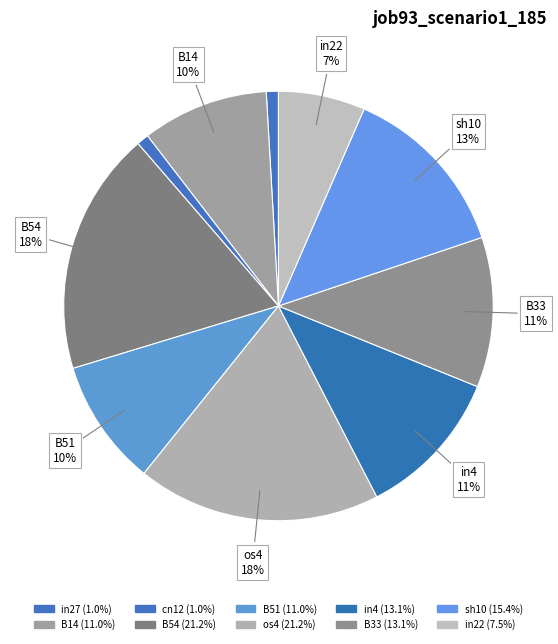

How many slices are in this pie chart?

10